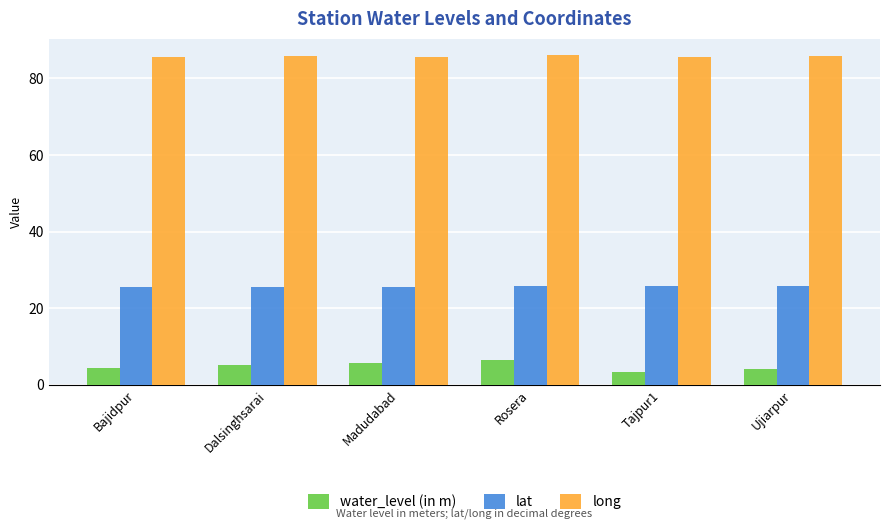

Does the chart contain any negative values?

No